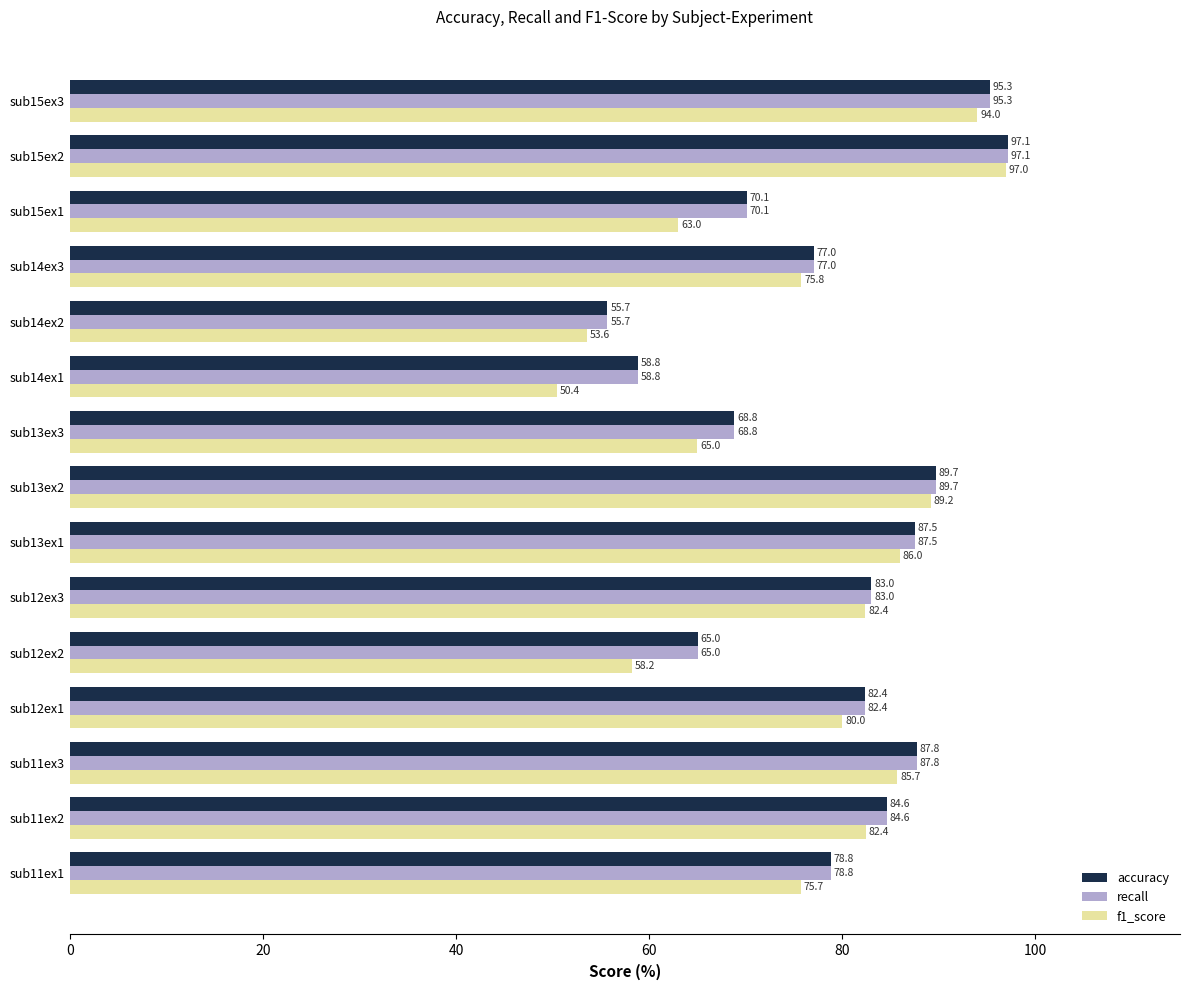

What is the total value across all series at sub13ex1?

261.0